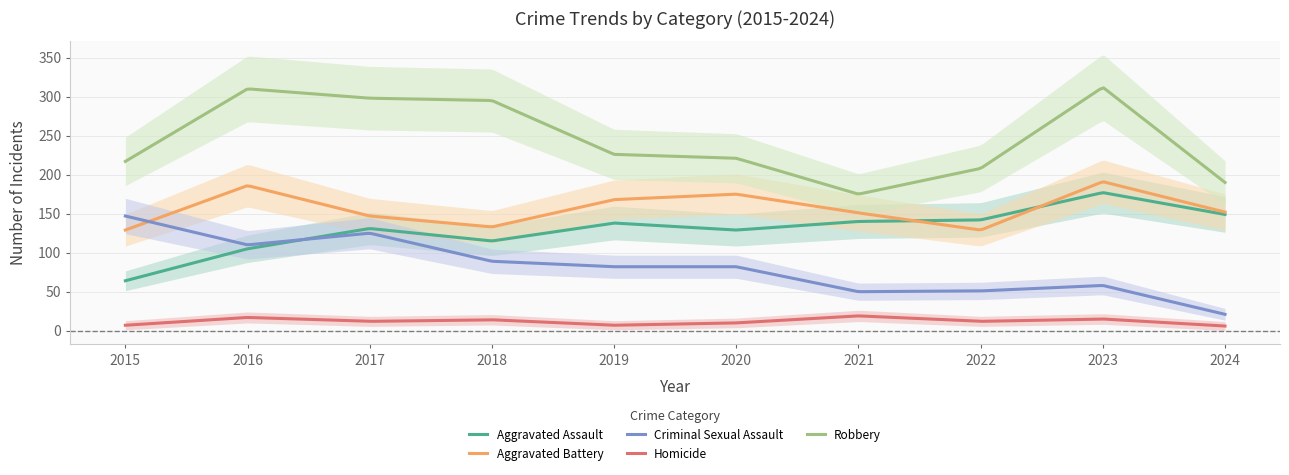

How many interior local valleys does the Homicide series have?

3